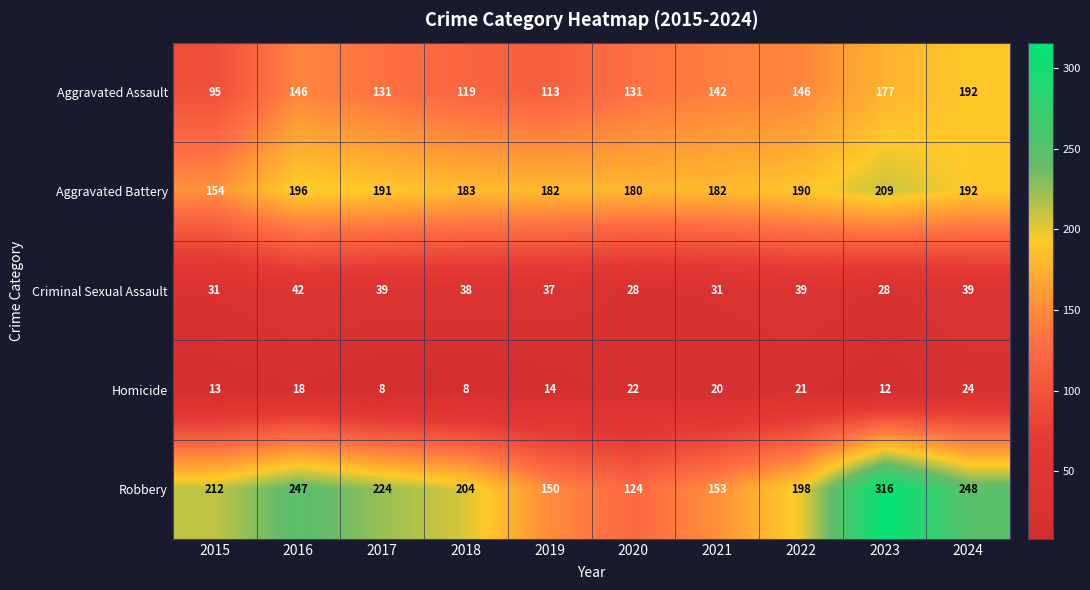

At which category is the sum across all series the highest?

2023